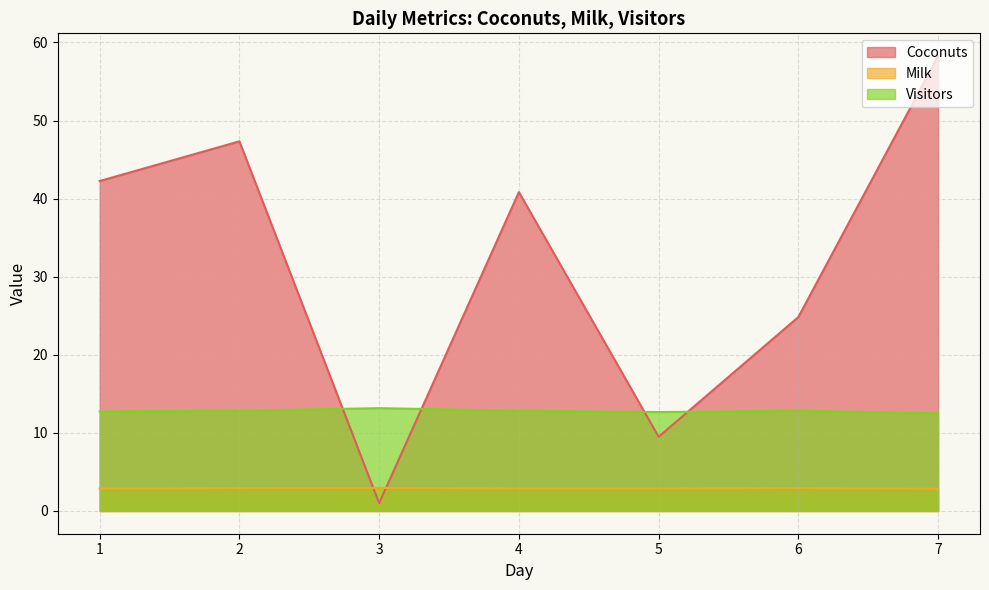

What is the smallest value displayed?

1.0